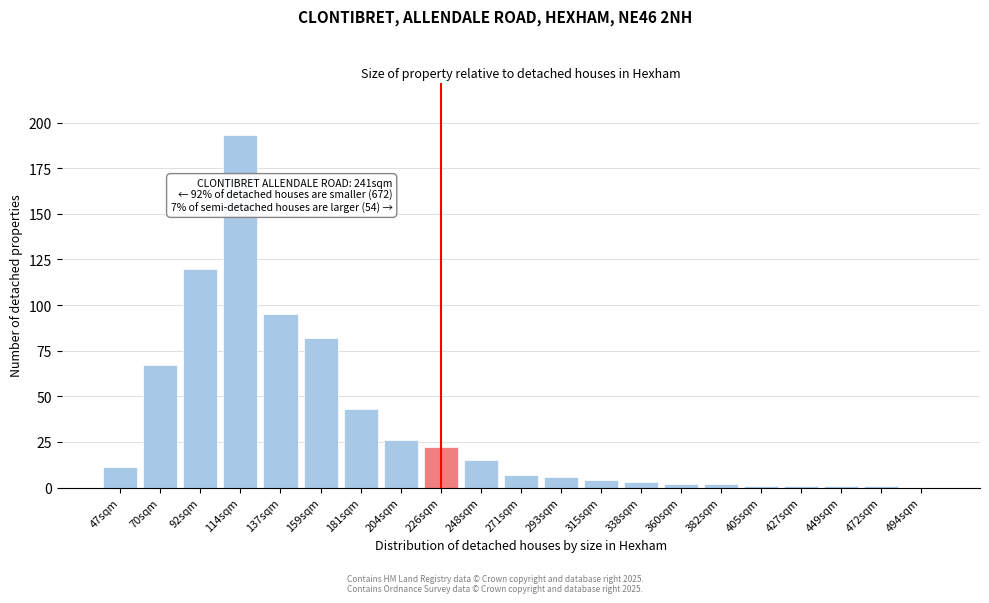

Reading left to right, transcribe all the data shown in this chart.

47sqm=11	70sqm=67	92sqm=120	114sqm=193	137sqm=95	159sqm=82	181sqm=43	204sqm=26	226sqm=22	248sqm=15	271sqm=7	293sqm=6	315sqm=4	338sqm=3	360sqm=2	382sqm=2	405sqm=1	427sqm=1	449sqm=1	472sqm=1	494sqm=0